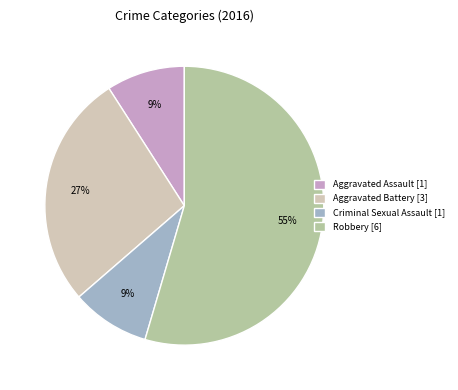

To the nearest percent, what percentage of the pie is Criminal Sexual Assault?

9%